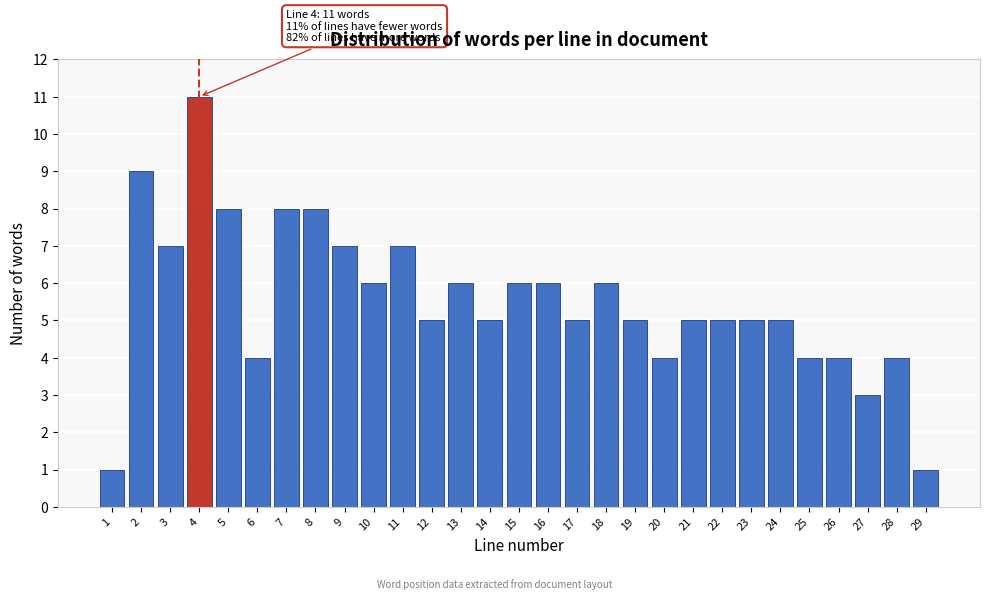

Reading left to right, extract all data points from this chart.

1	9	7	11	8	4	8	8	7	6	7	5	6	5	6	6	5	6	5	4	5	5	5	5	4	4	3	4	1